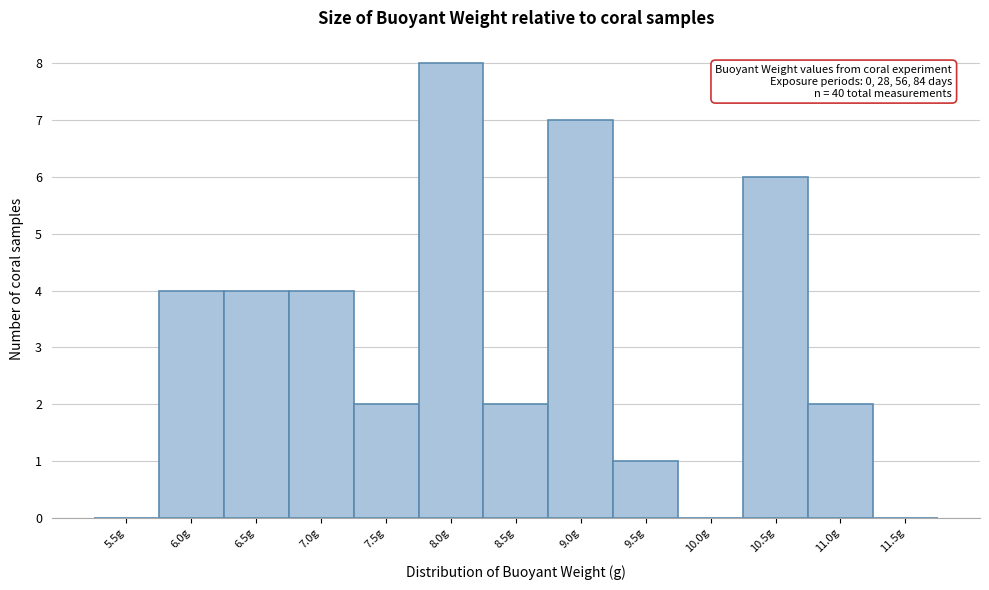

Reading right to left, list all the values displayed in this chart.

11.5g=0	11.0g=2	10.5g=6	10.0g=0	9.5g=1	9.0g=7	8.5g=2	8.0g=8	7.5g=2	7.0g=4	6.5g=4	6.0g=4	5.5g=0